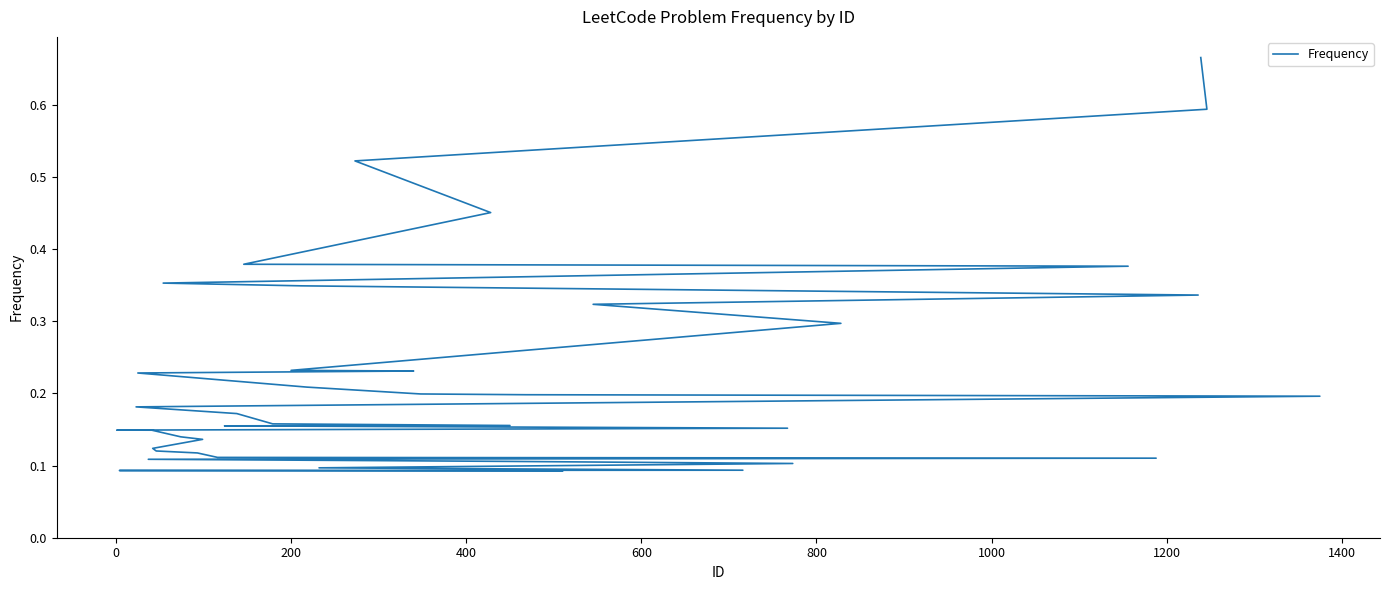

What is the maximum value shown in the chart?

0.7